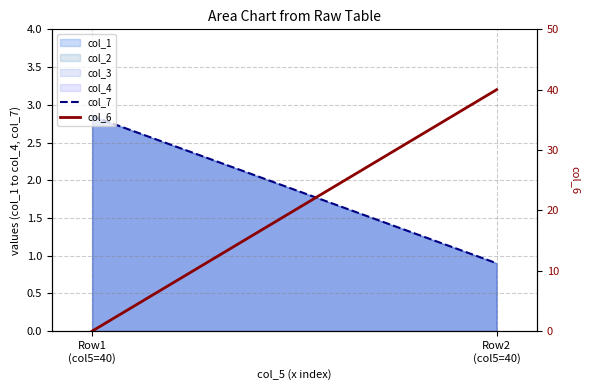

What is the spread (max minus min) of values at Row2
(col5=40)?

39.1